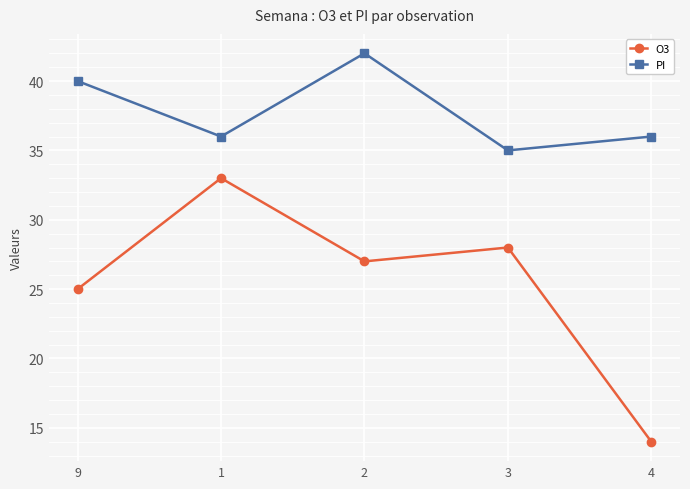

Does the chart have visible grid lines?

Yes